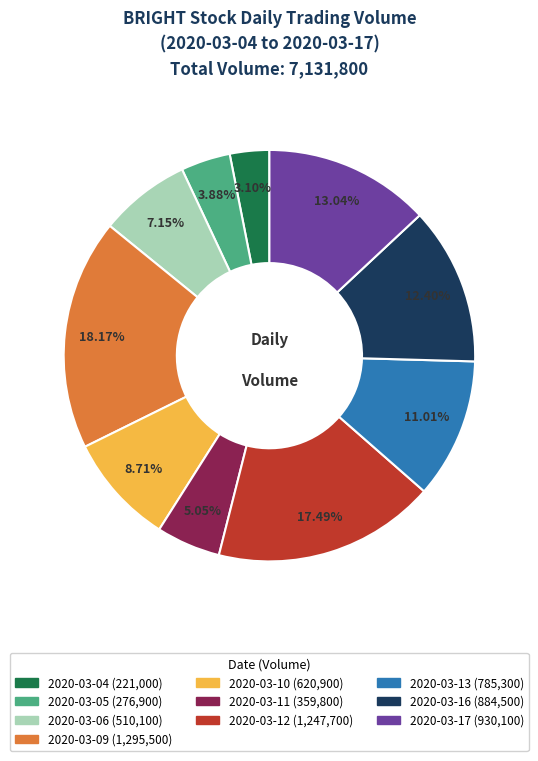

To the nearest percent, what is the difference between the largest and smallest slice percentages?

15%